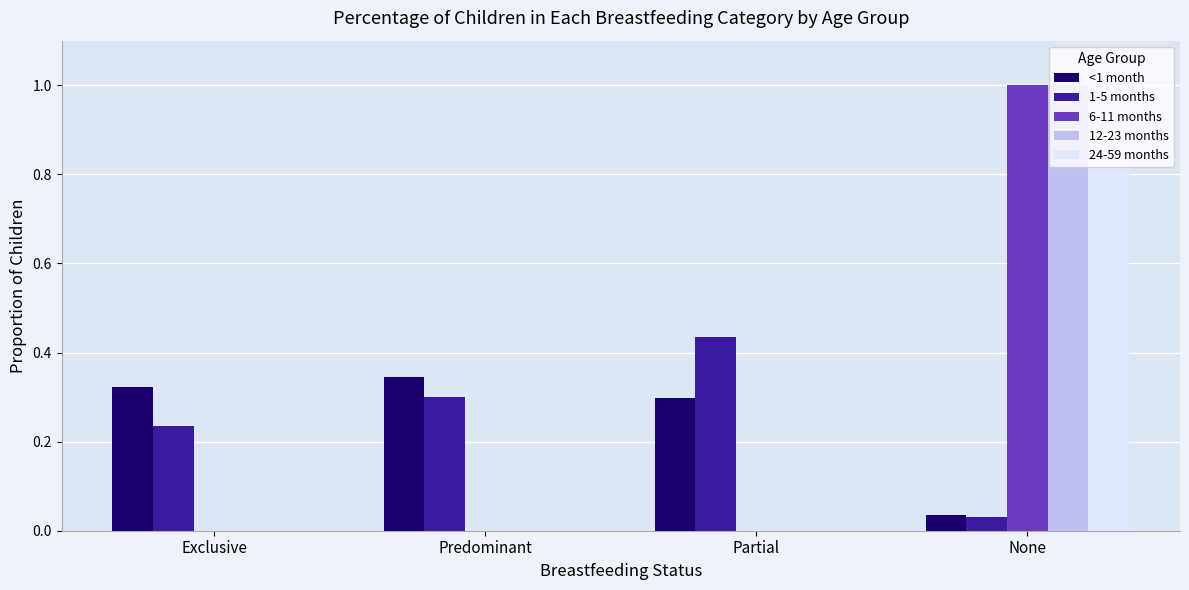

At which category is the sum across all series the highest?

None